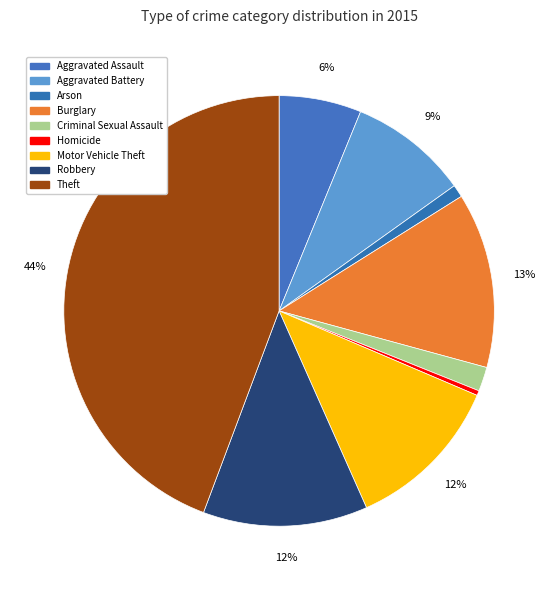

To the nearest percent, what is the average slice percentage?

11%